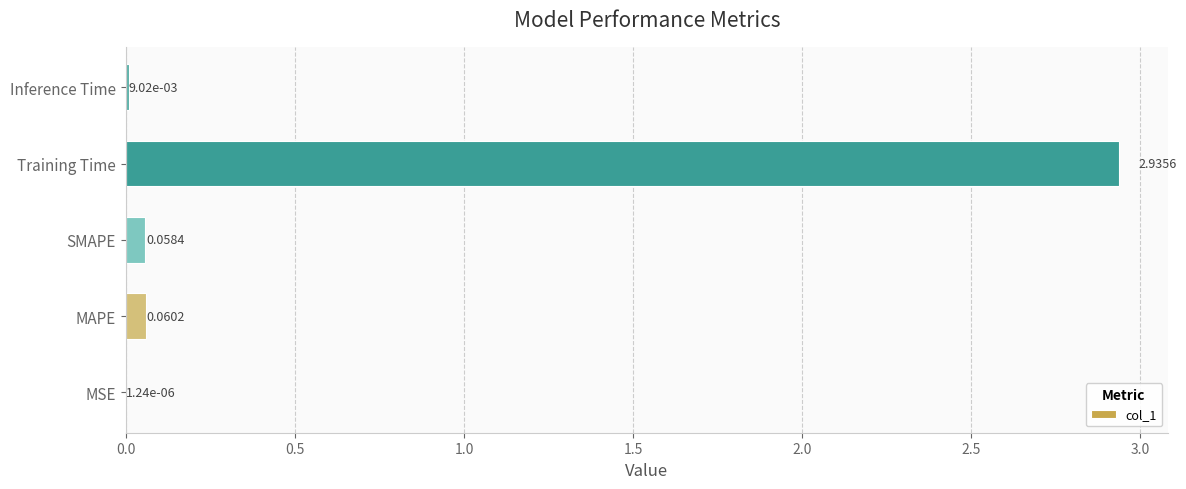

Which category has the highest value across all series?

Training Time